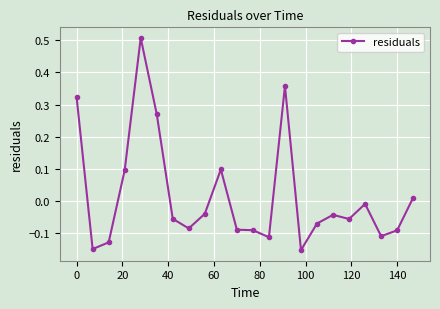

What is the greatest value displayed?

0.5